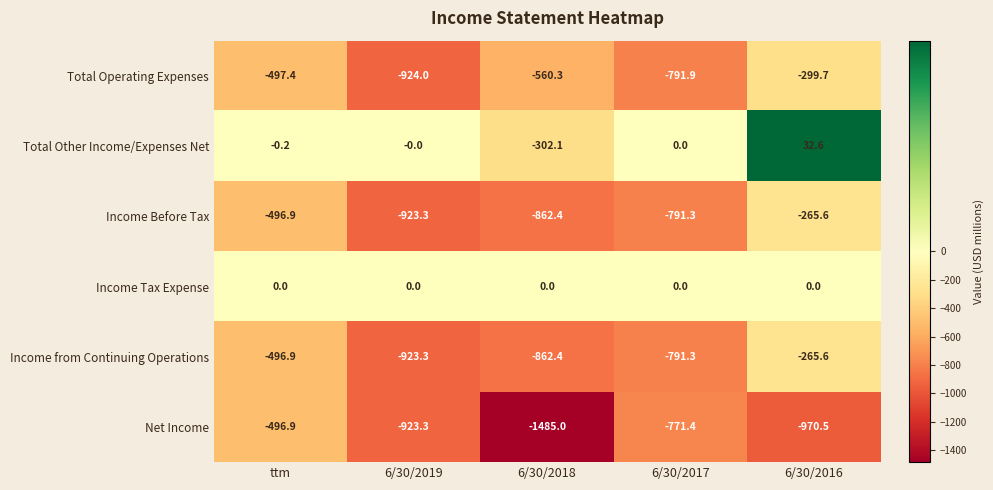

What is the maximum value shown in the chart?

32.6